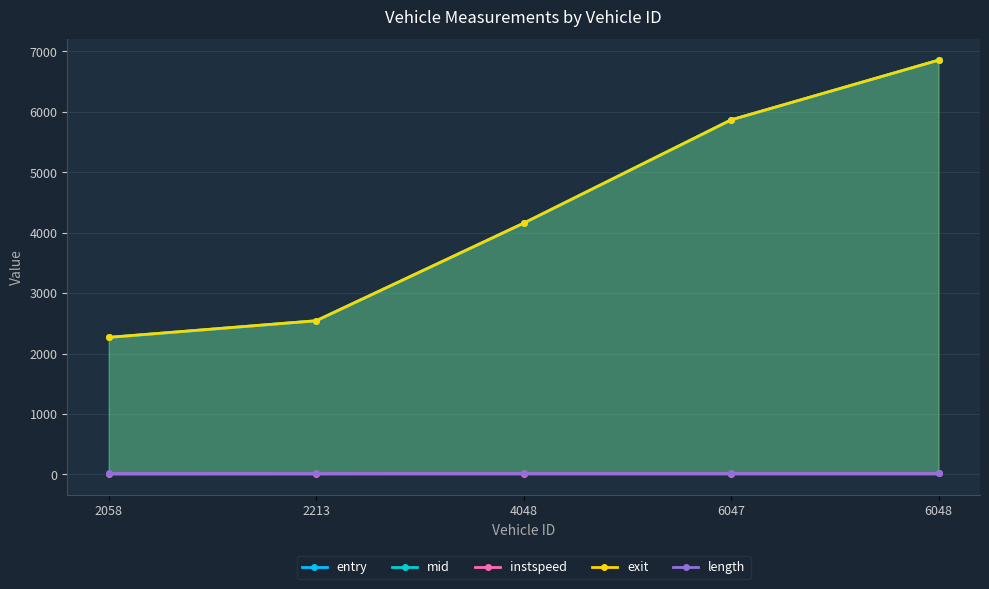

Which series has the largest total across all categories?

exit